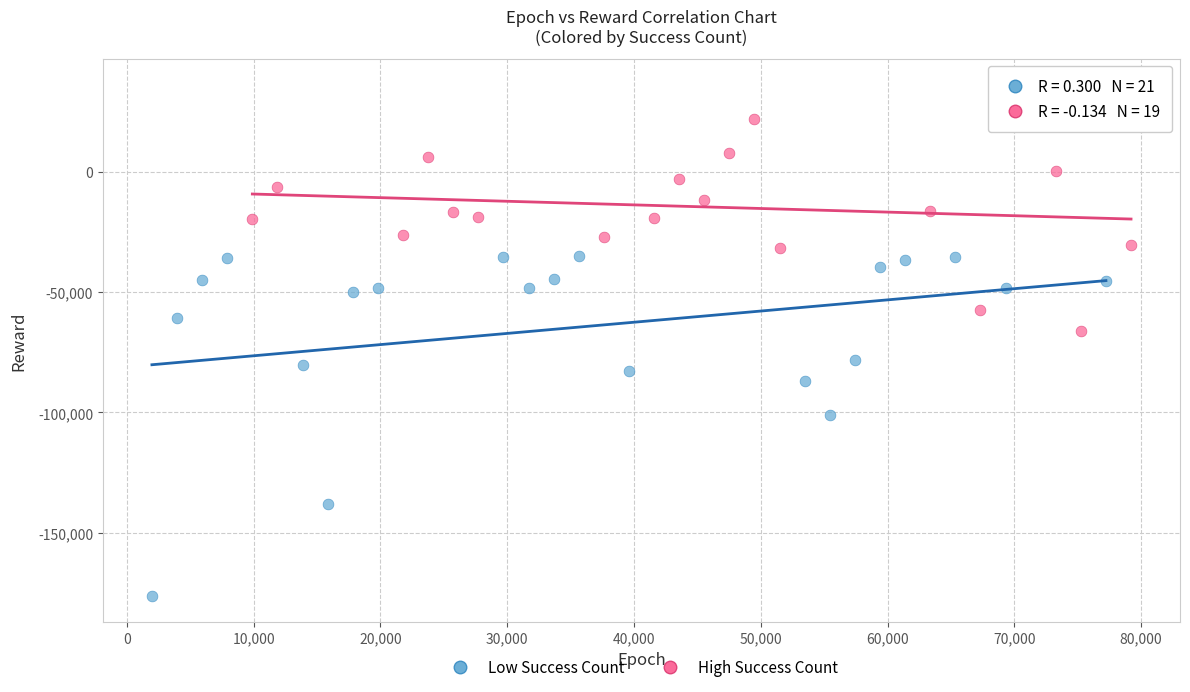

Which series reaches the minimum Y coordinate?

Low Success Count